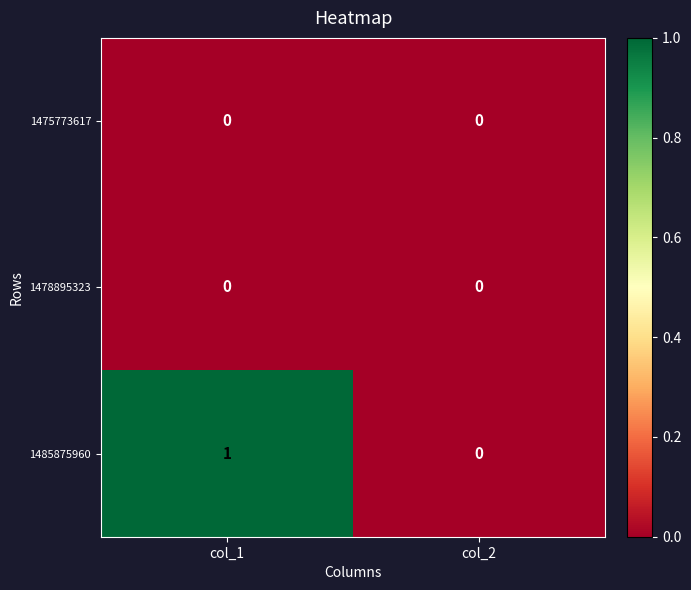

Which series has the largest range (max minus min)?

1485875960